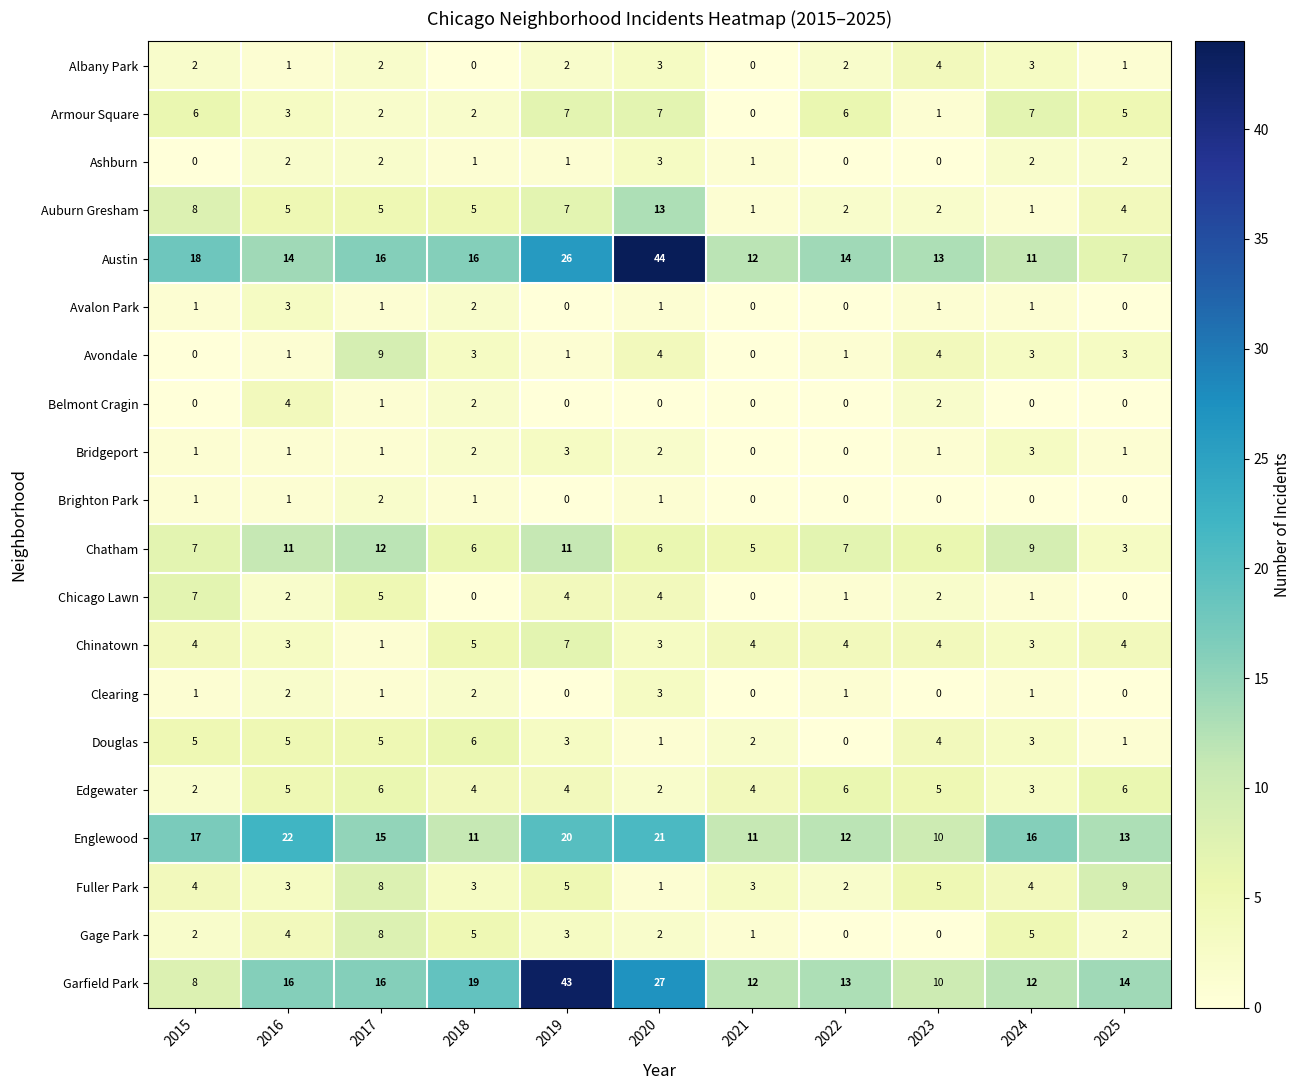

True or false: Gage Park has a value of 2 at 2025.

True